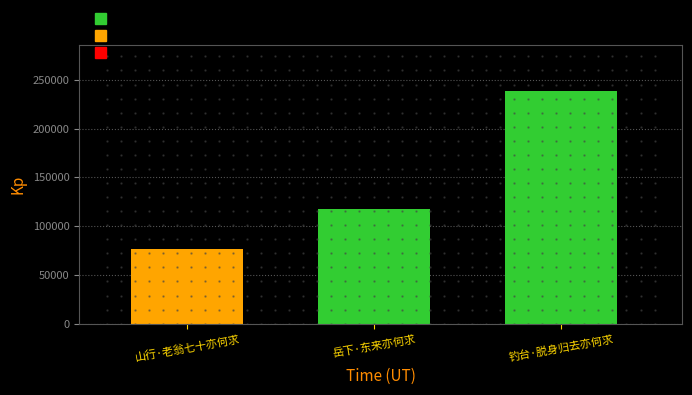

How many values are below 117540?

1